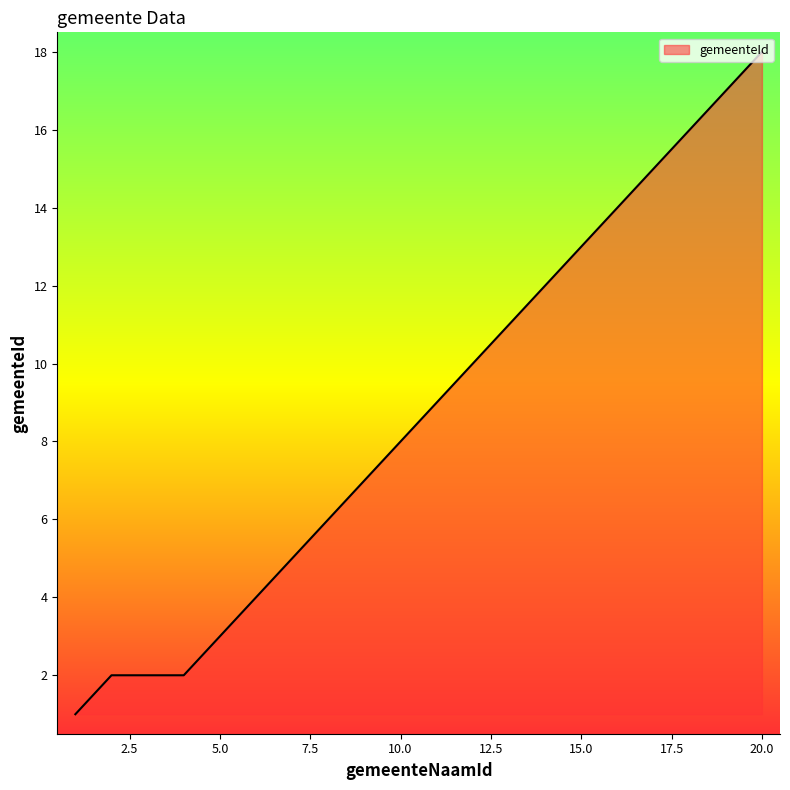

What is the difference between the maximum and minimum values?

17